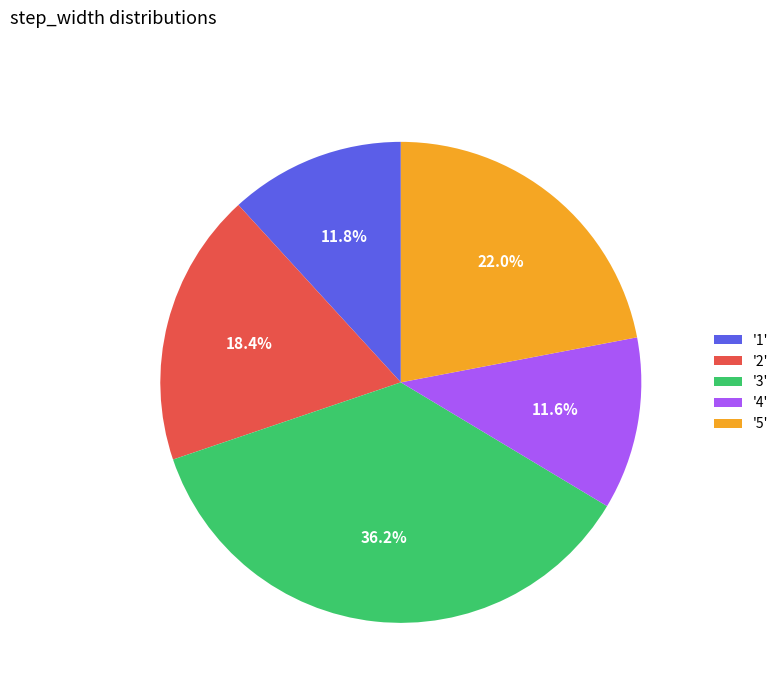

Count the number of slices in the pie.

5